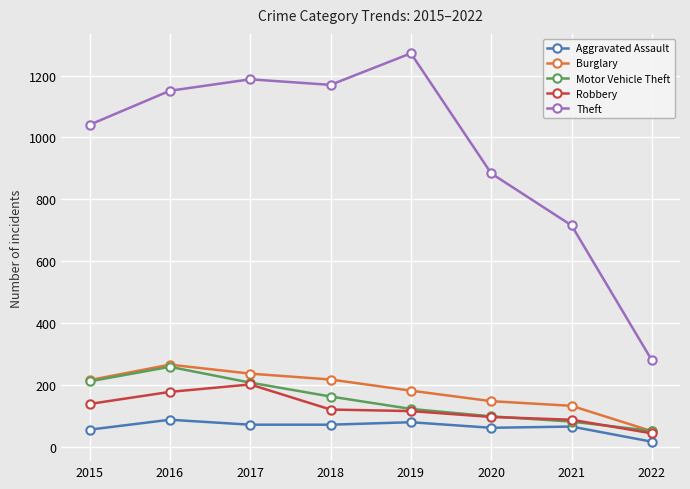

At which label does Burglary reach its minimum?

2022